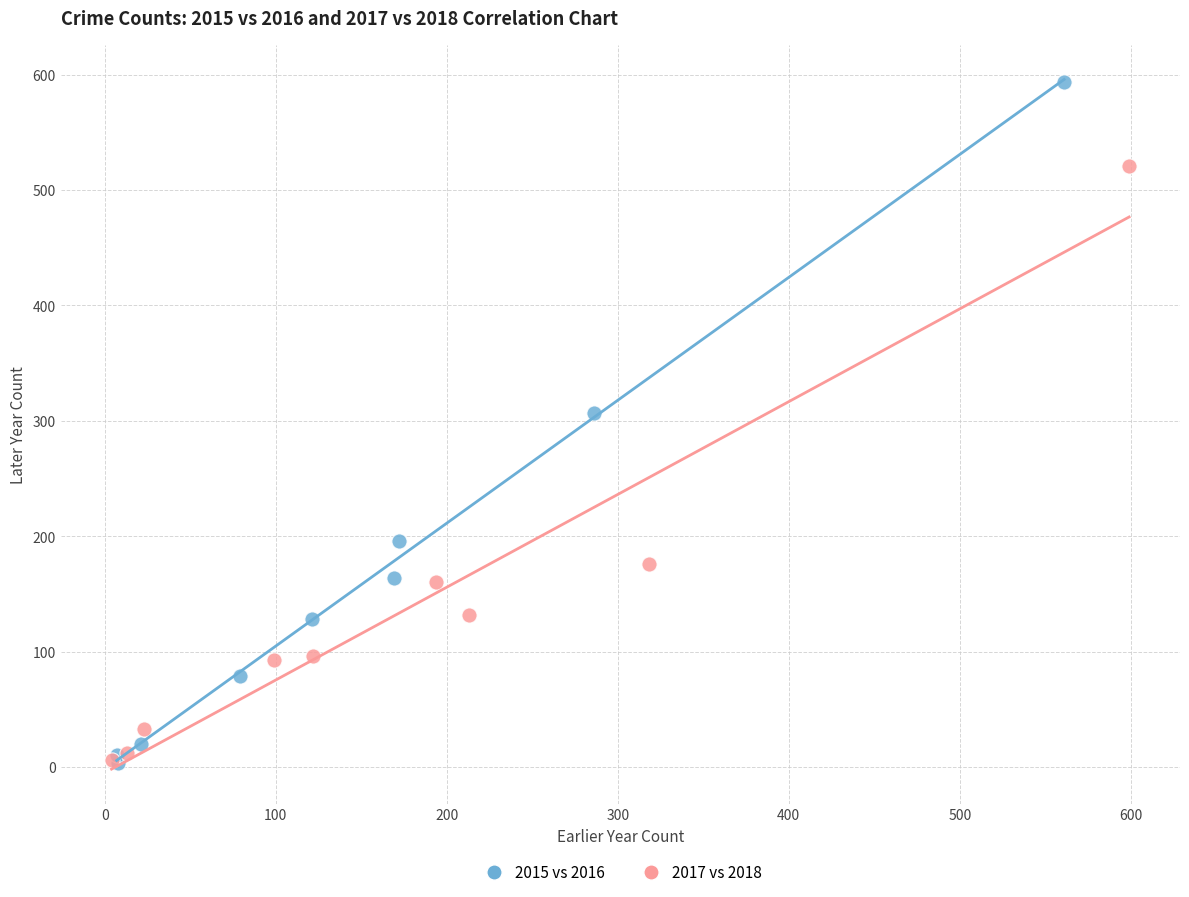

Which series contains the highest Y value?

2015 vs 2016